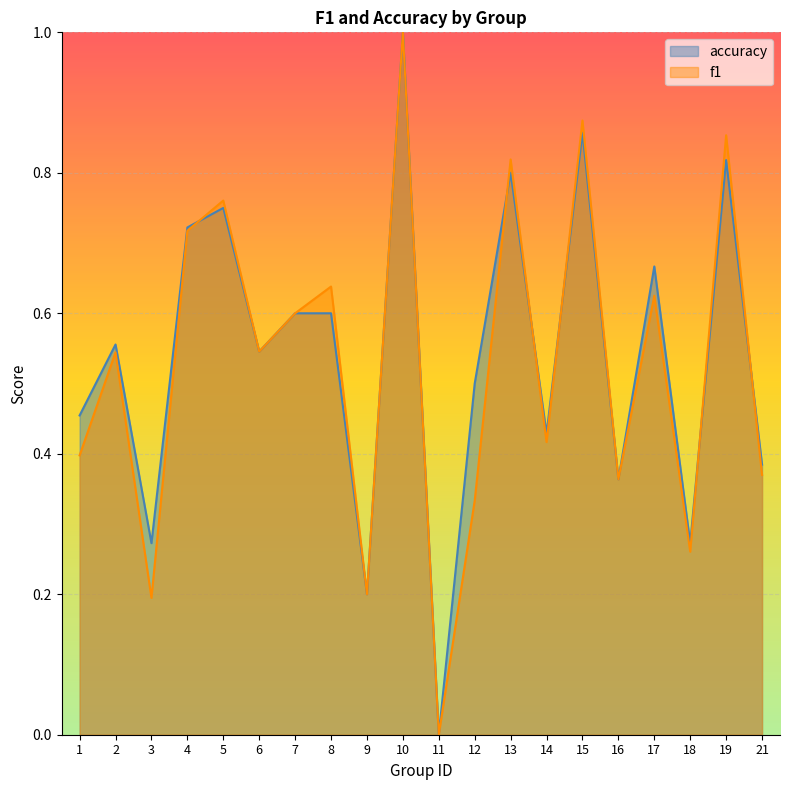

True or false: accuracy has a value of 0.9 at 15.

True